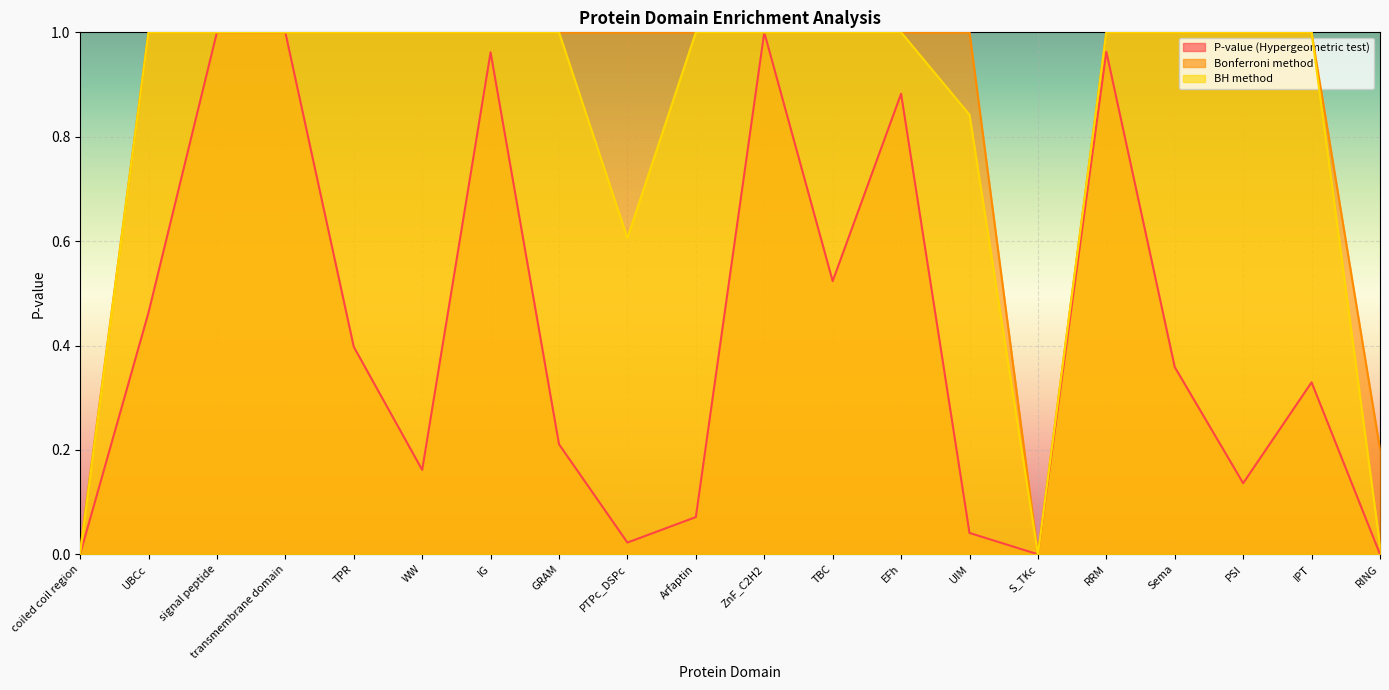

The value of Bonferroni method at ZnF_C2H2 is 0.6. True or false?

False